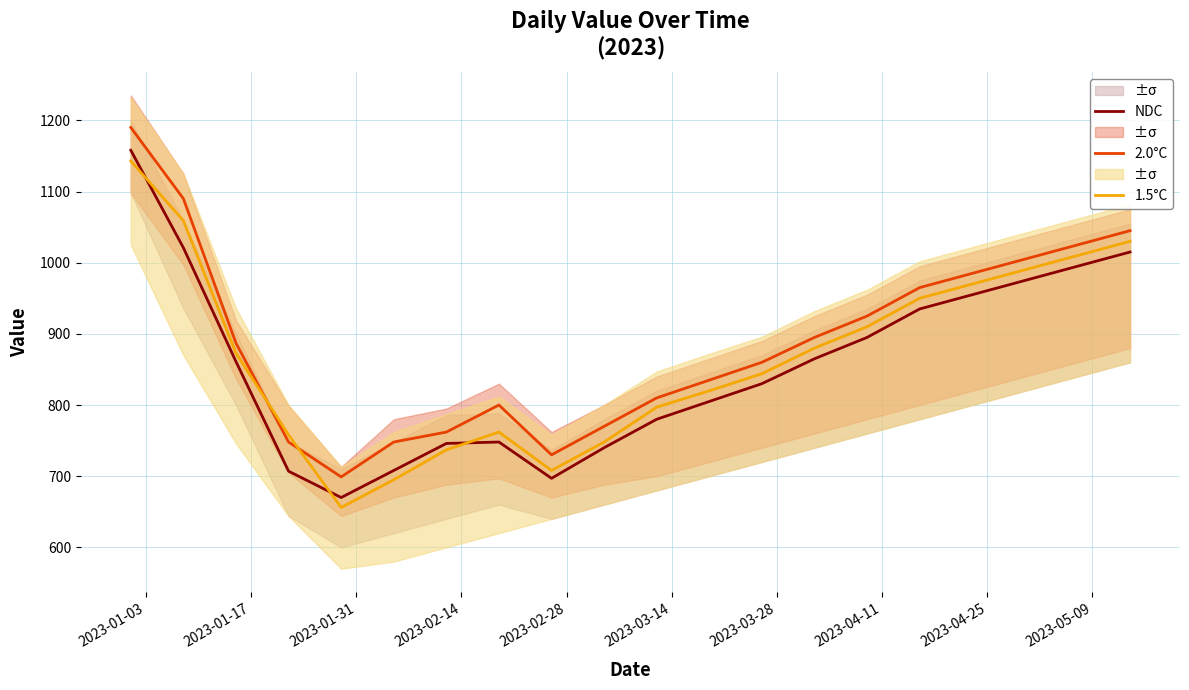

In 1.5°C, how many points are lower than both neighbors (excluding endpoints)?

2